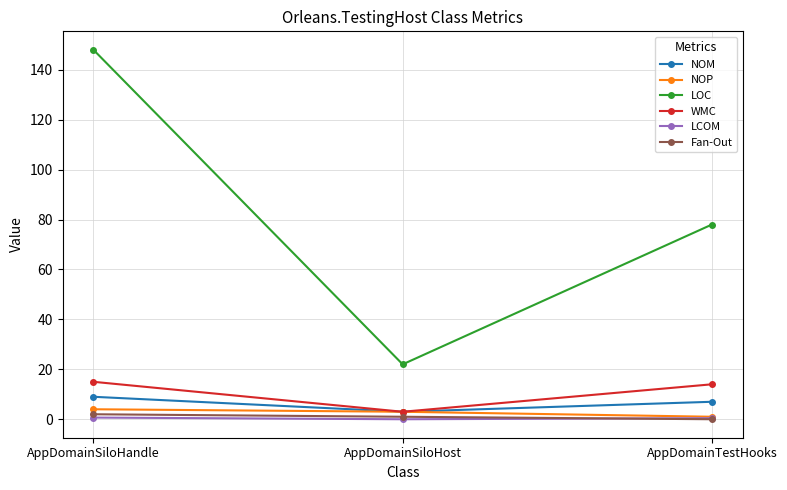

The LOC series shows 78.0 at AppDomainTestHooks. True or false?

True